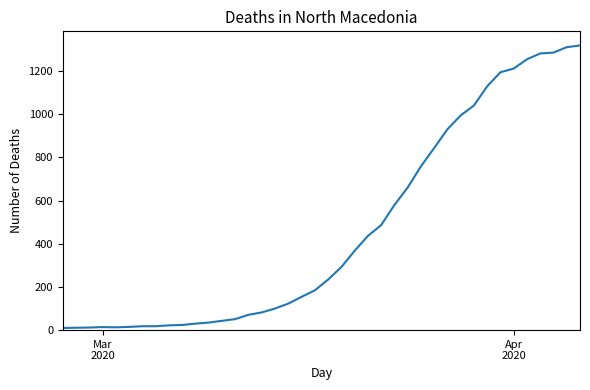

What is the maximum value shown in the chart?

1318